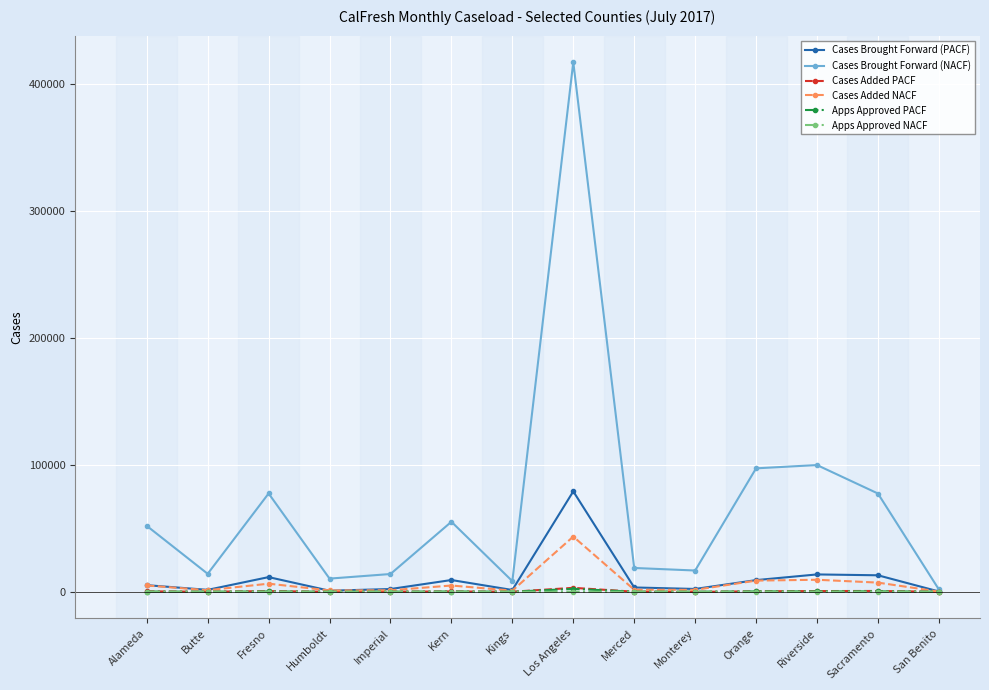

Count the number of data series in this chart.

6